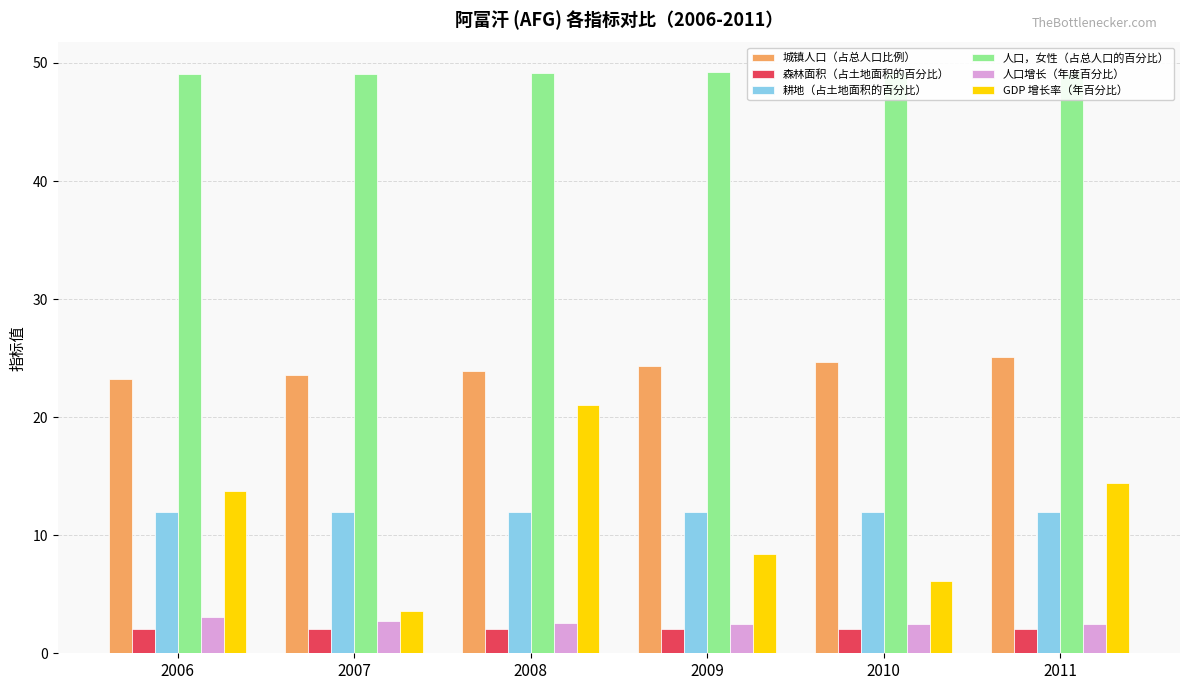

At which label is 人口，女性（占总人口的百分比） closest to 49?

2006